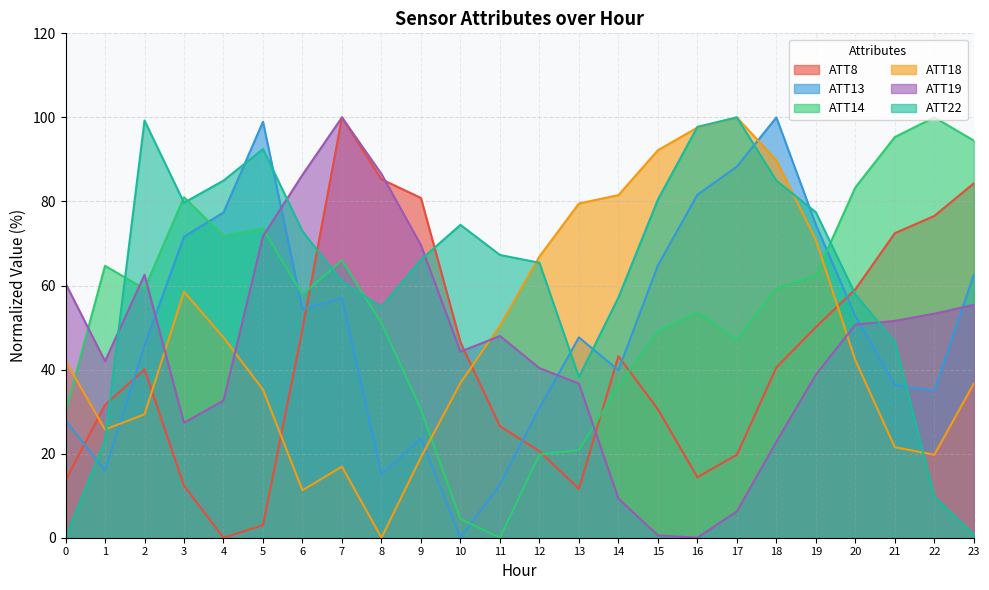

At which category is the sum across all series the highest?

7